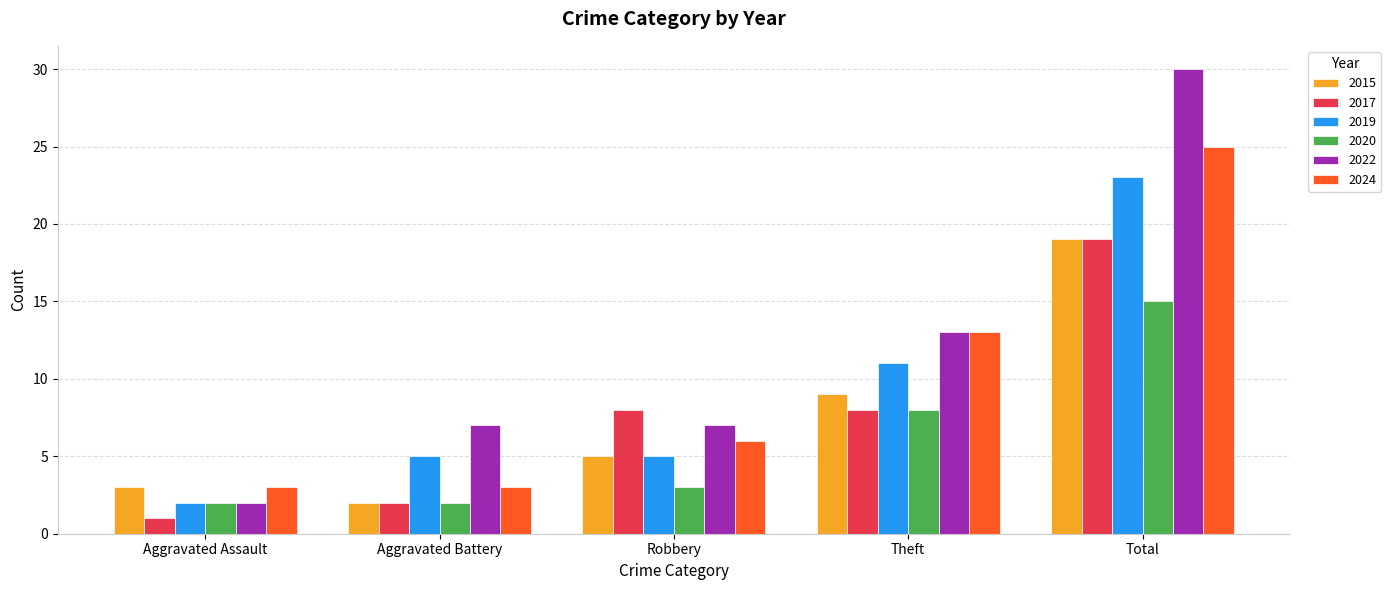

What is the sum of the 2017 values at Robbery and Total?

27